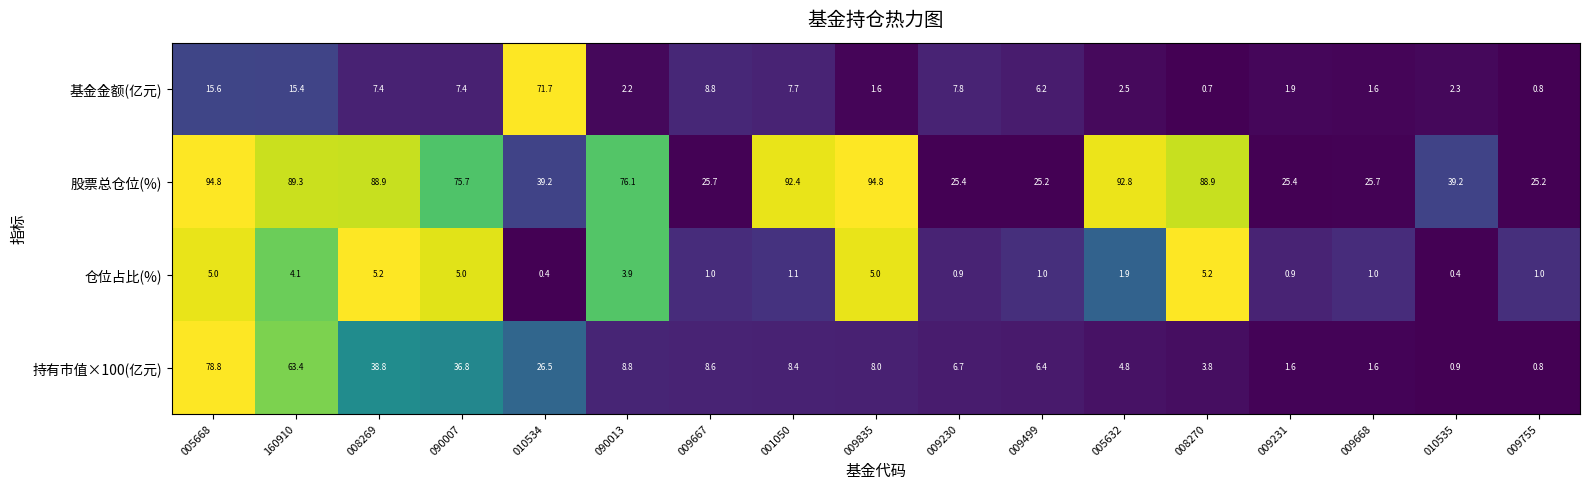

Rank the series at 008269 from lowest to highest value.

仓位占比(%), 基金金额(亿元), 持有市值×100(亿元), 股票总仓位(%)